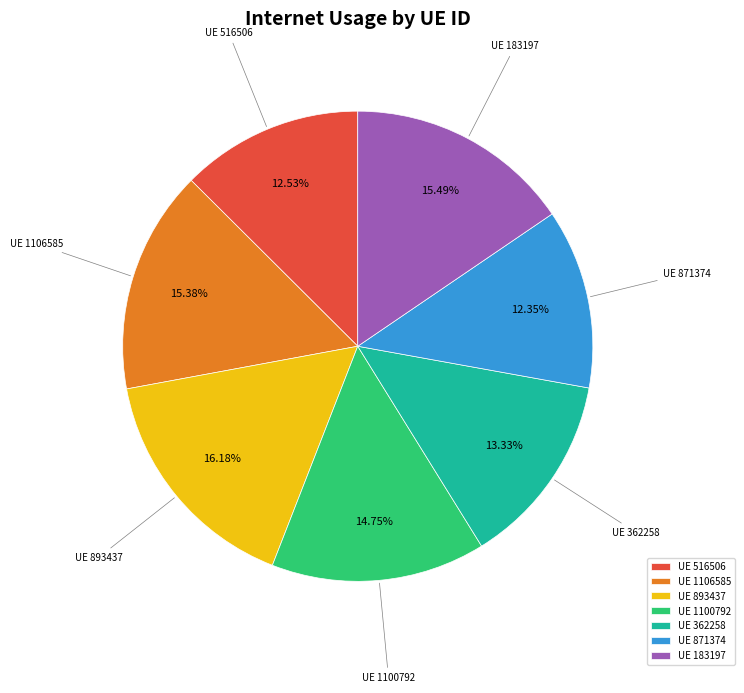

Between UE 1100792 and UE 871374, which is larger?

UE 1100792